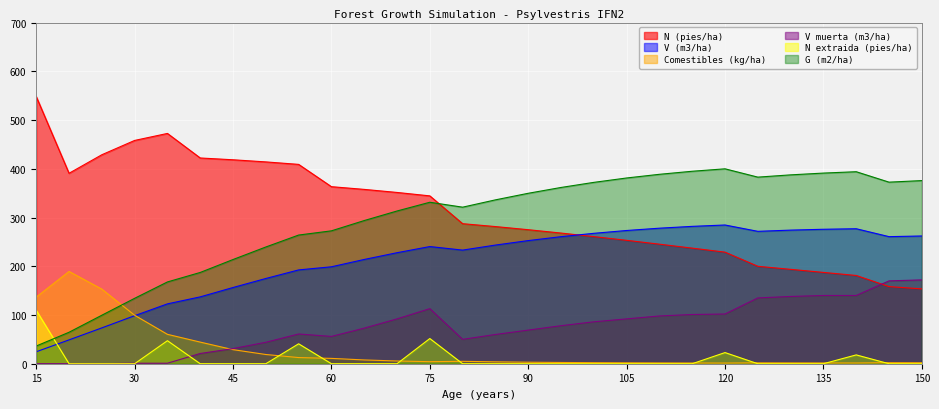

Reading left to right, transcribe all the data shown in this chart.

N (pies/ha): 15=548.2	20=390.7	25=428.8	30=458.1	35=472.5	40=422.1	45=418.4	50=414.1	55=409.0	60=363.2	65=357.7	70=351.4	75=344.4	80=287.3	85=281.4	90=275.0	95=268.1	100=260.8	105=253.2	110=245.3	115=237.2	120=228.9	125=199.9	130=193.7	135=187.3	140=181.1	145=158.2	150=153.5
V (m3/ha): 15=24.5	20=48.9	25=73.5	30=98.5	35=122.8	40=137.2	45=156.4	50=174.9	55=192.5	60=198.9	65=213.9	70=227.8	75=240.4	80=233.1	85=243.4	90=252.6	95=260.7	100=267.6	105=273.4	110=278.1	115=281.8	120=284.6	125=271.6	130=274.1	135=275.9	140=277.0	145=260.7	150=262.1
Comestibles (kg/ha): 15=136.7	20=189.3	25=153.1	30=99.4	35=60.3	40=44.4	45=28.9	50=18.9	55=12.6	60=10.9	65=7.7	70=5.6	75=4.2	80=4.9	85=3.9	90=3.1	95=2.6	100=2.2	105=1.9	110=1.7	115=1.5	120=1.4	125=1.8	130=1.7	135=1.6	140=1.5	145=2.1	150=2.0
V muerta (m3/ha): 15=0.0	20=0.0	25=0.0	30=1.0	35=1.0	40=21.0	45=31.0	50=44.0	55=61.0	60=56.0	65=73.0	70=92.0	75=113.0	80=50.0	85=60.0	90=69.0	95=78.0	100=86.0	105=92.0	110=98.0	115=101.0	120=102.0	125=135.0	130=138.0	135=140.0	140=140.0	145=170.0	150=172.0
N extraida (pies/ha): 15=109.6	20=0.0	25=0.0	30=0.0	35=47.2	40=0.0	45=0.0	50=0.0	55=40.9	60=0.0	65=0.0	70=0.0	75=51.7	80=0.0	85=0.0	90=0.0	95=0.0	100=0.0	105=0.0	110=0.0	115=0.0	120=22.9	125=0.0	130=0.0	135=0.0	140=18.1	145=0.0	150=0.0
G (m2/ha): 15=36.3	20=64.5	25=99.5	30=134.2	35=167.8	40=187.2	45=213.8	50=239.5	55=264.0	60=272.6	65=293.8	70=313.4	75=331.3	80=321.2	85=336.2	90=349.7	95=361.6	100=372.1	105=381.1	110=388.7	115=394.9	120=399.9	125=382.8	130=387.5	135=391.2	140=394.0	145=372.6	150=375.8